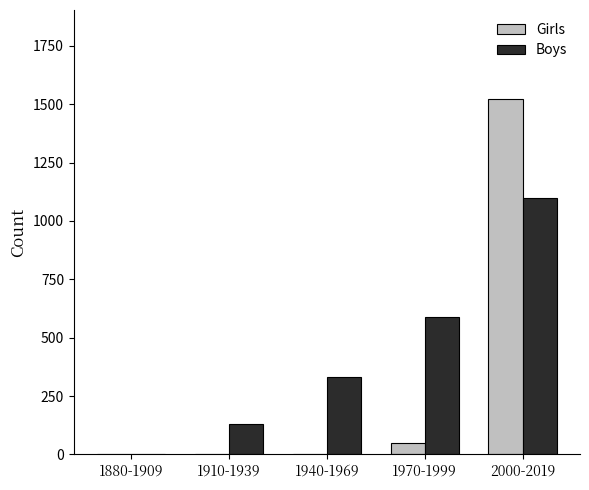

What is the highest value of the Boys series?

1100